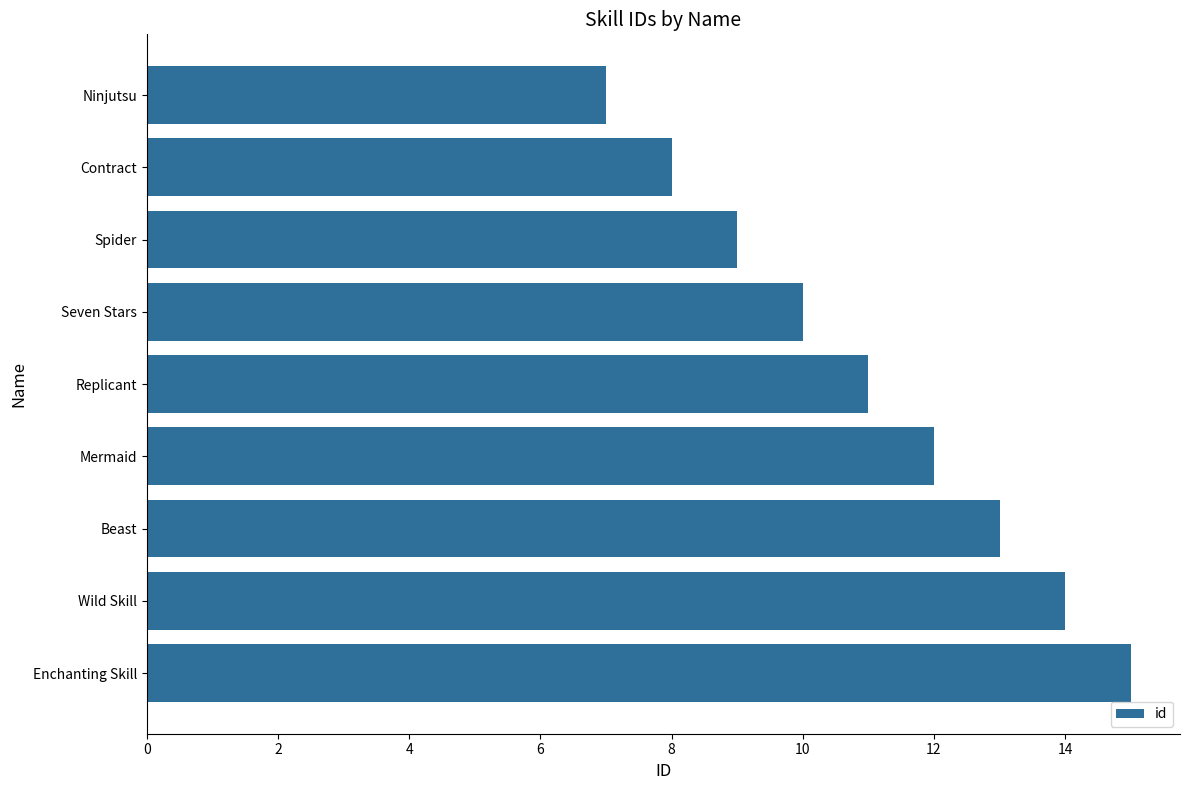

Reading top to bottom, what are all the values shown in this chart?

Ninjutsu=7	Contract=8	Spider=9	Seven Stars=10	Replicant=11	Mermaid=12	Beast=13	Wild Skill=14	Enchanting Skill=15